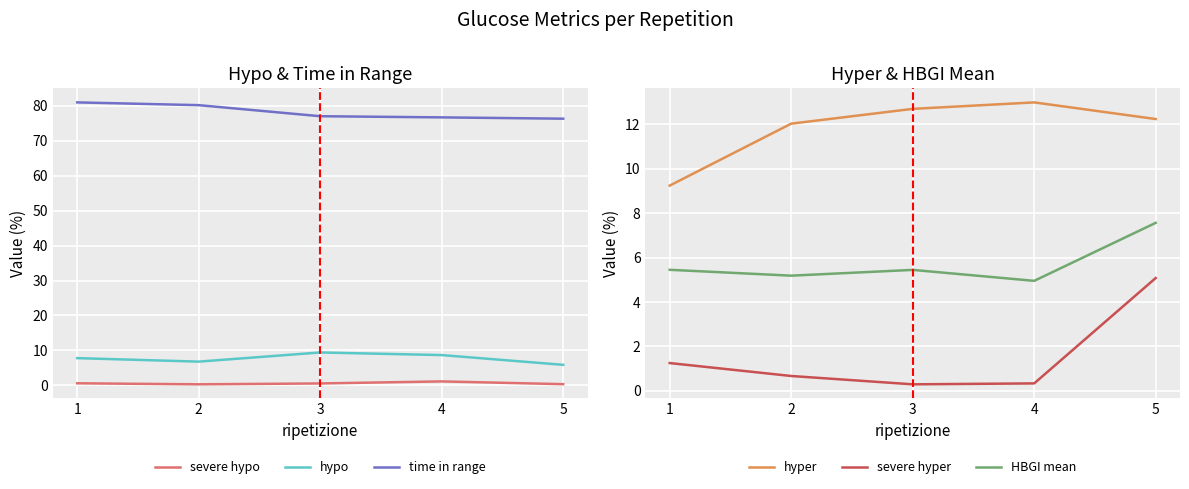

How many data points in time in range are less than 77?

2